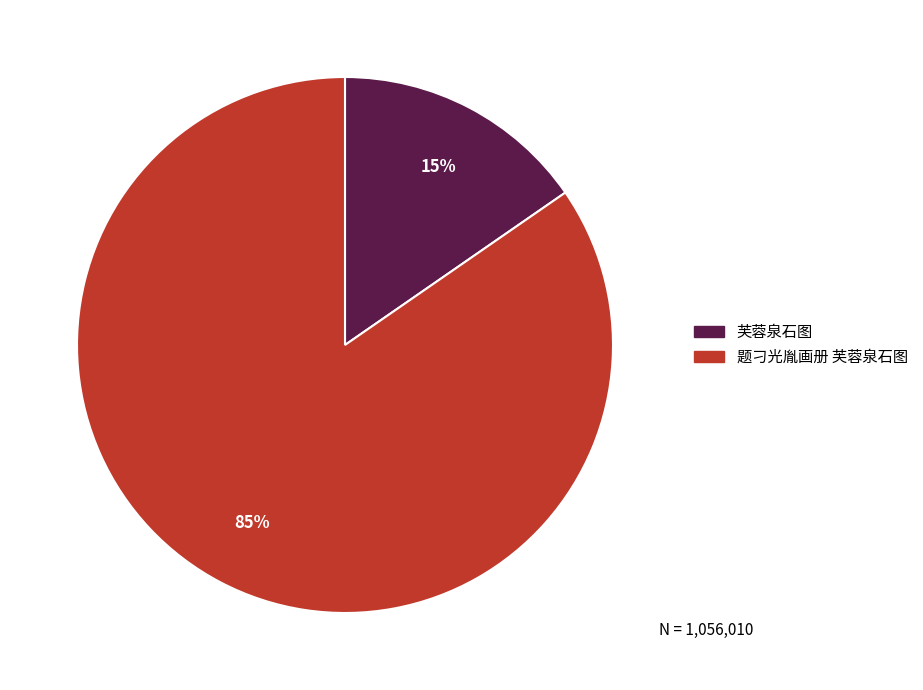

Between 题刁光胤画册 芙蓉泉石图 and 芙蓉泉石图, which is larger?

题刁光胤画册 芙蓉泉石图